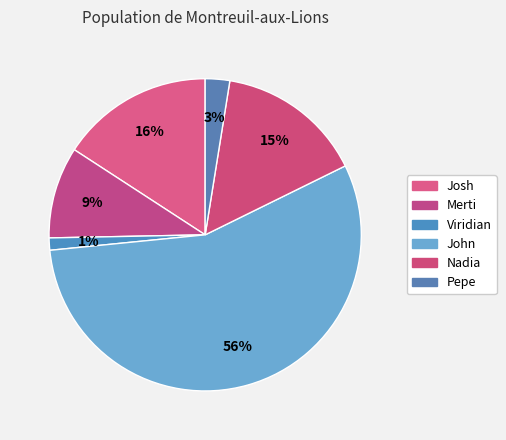

To the nearest percent, what is the average slice percentage?

17%